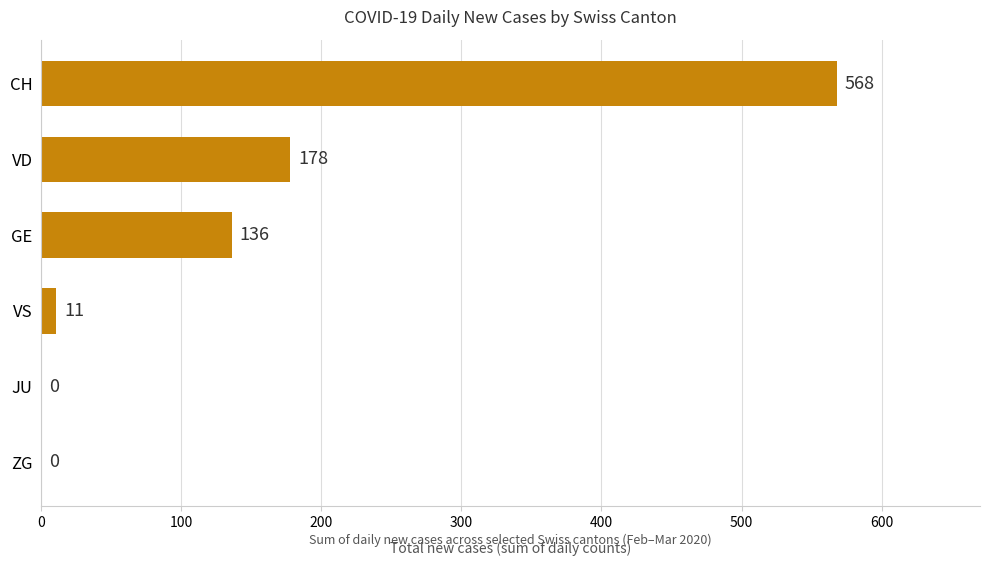

How many categories are shown in the chart?

6